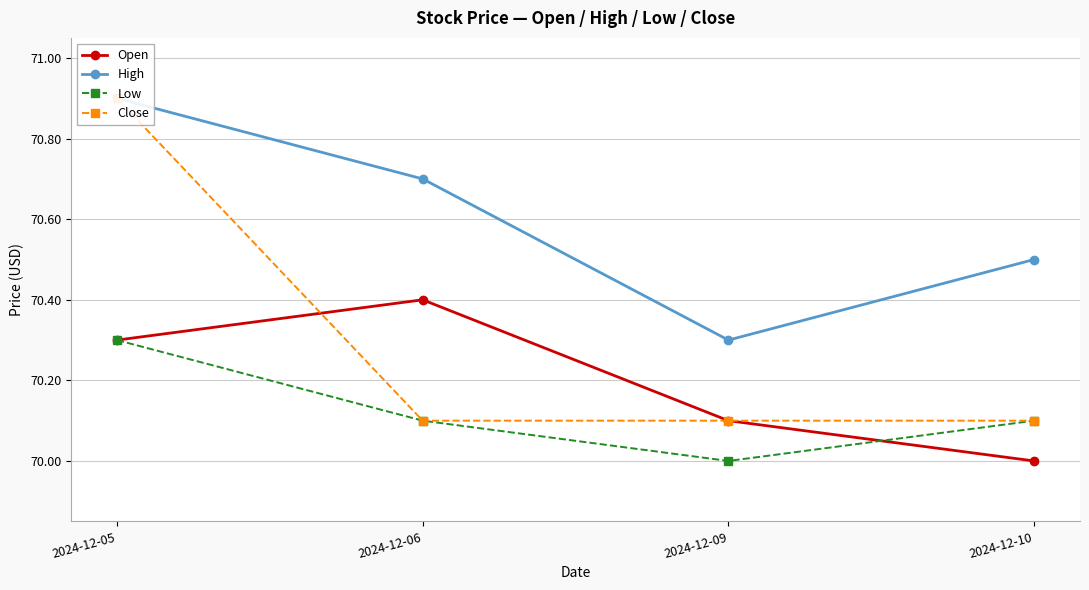

Does the chart display data point markers on the line(s)?

Yes